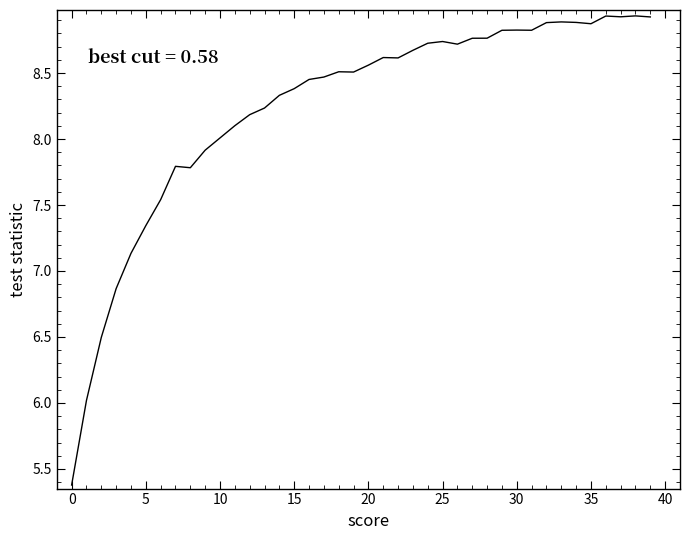

What is the greatest value displayed?

8.9